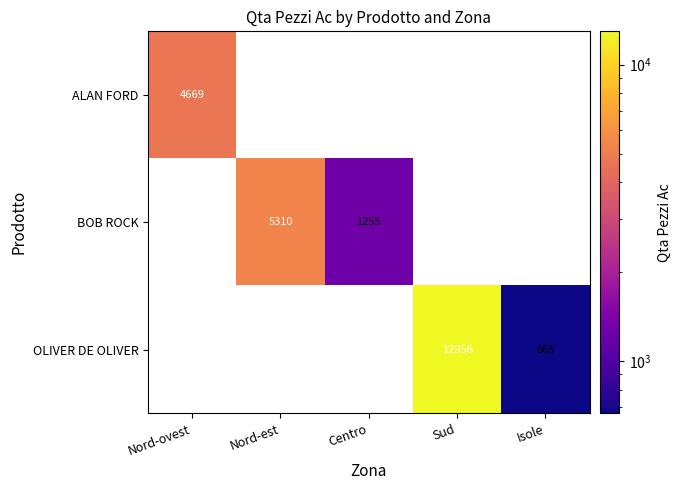

What is the difference between the OLIVER DE OLIVER values at Sud and Isole?

12291